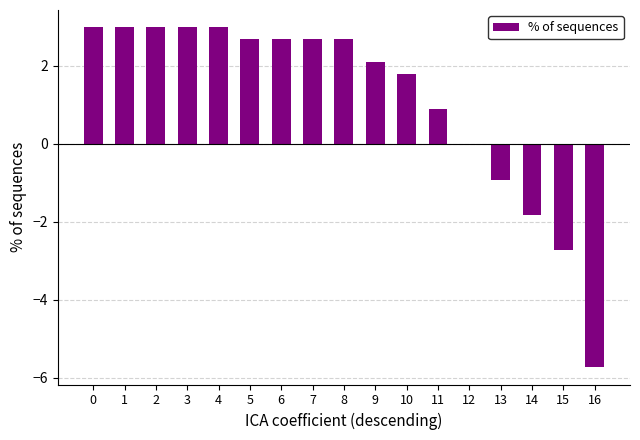

What is the maximum value shown in the chart?

3.0